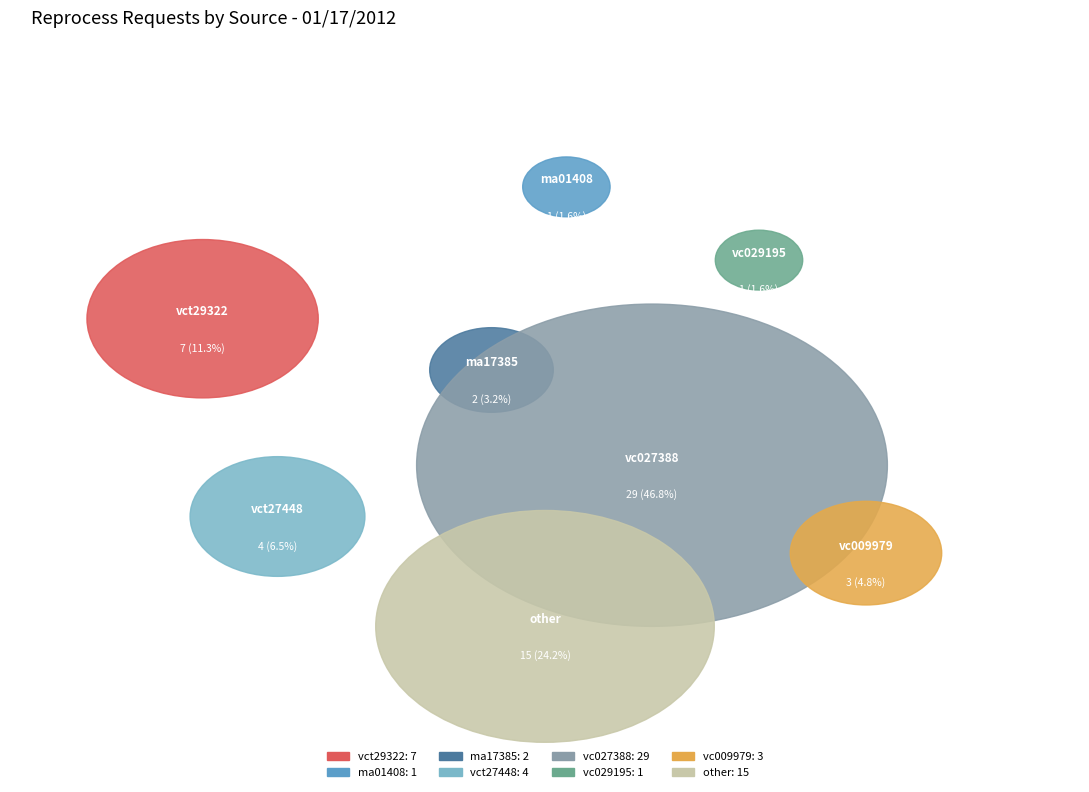

How many slices are in this pie chart?

8